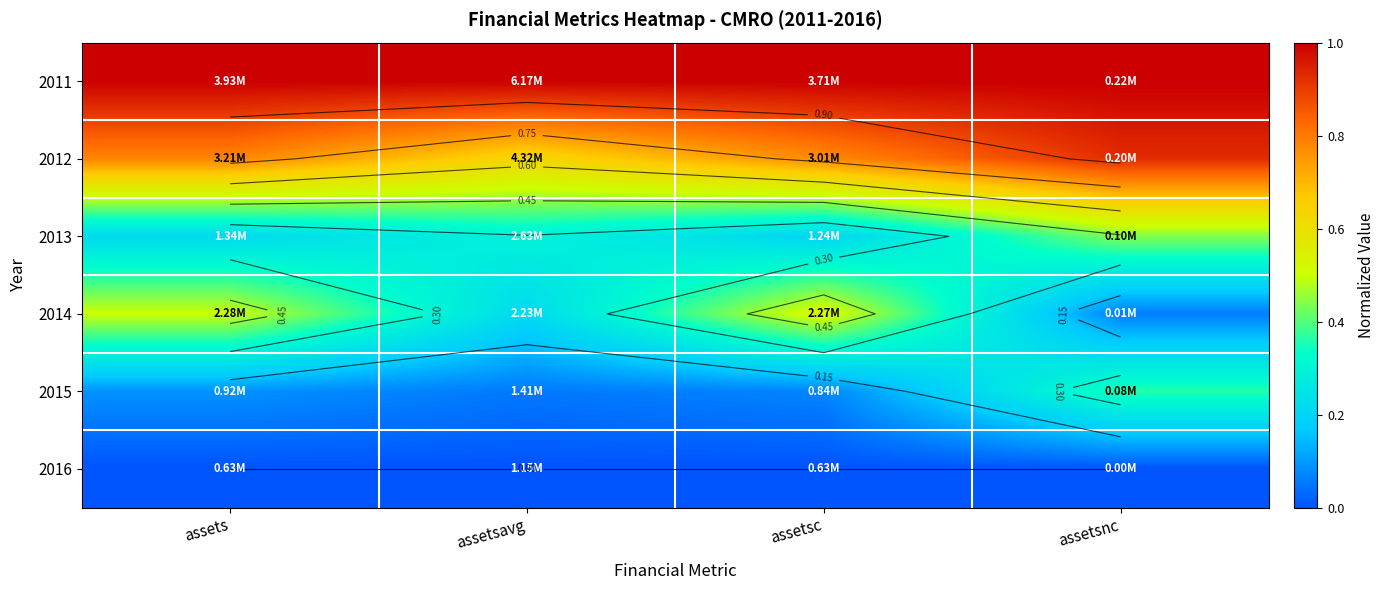

Between assetsavg and assetsnc, which is larger?

assetsavg